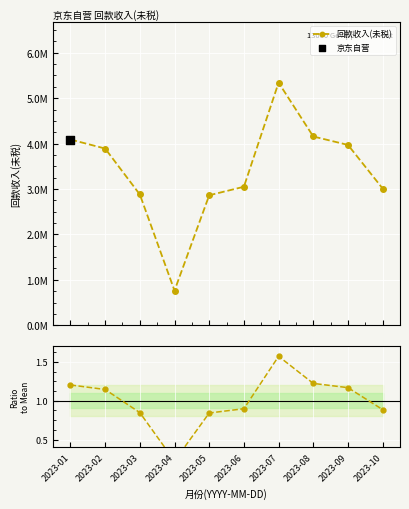

At how many categories does at least one series exceed 3225656?

5